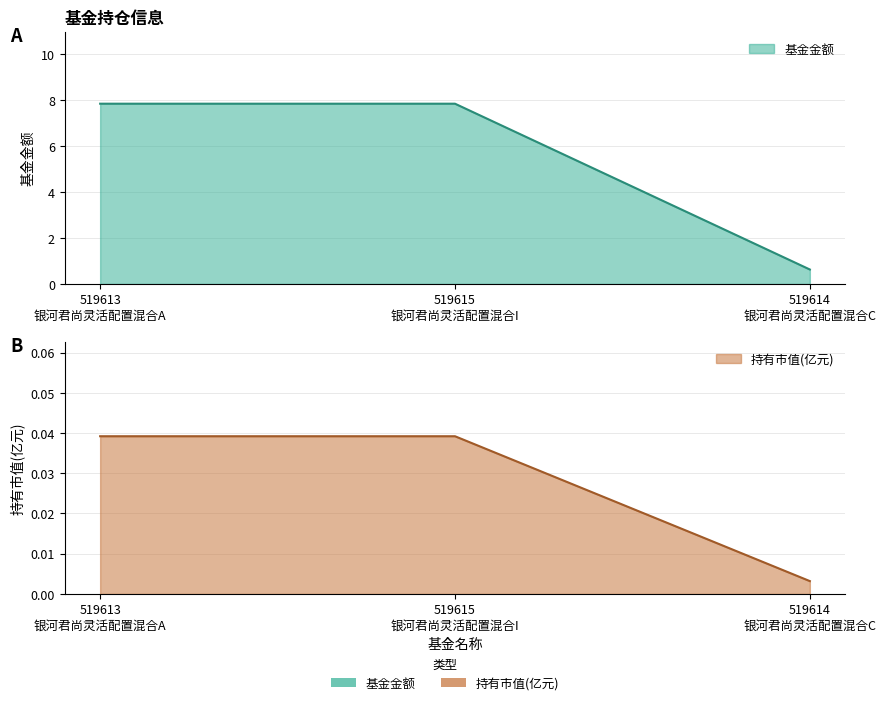

Reading right to left, extract all data points from this chart.

基金金额: 519614
银河君尚灵活配置混合C=0.6	519615
银河君尚灵活配置混合I=7.8	519613
银河君尚灵活配置混合A=7.8
持有市值(亿元): 519614
银河君尚灵活配置混合C=0.0	519615
银河君尚灵活配置混合I=0.0	519613
银河君尚灵活配置混合A=0.0